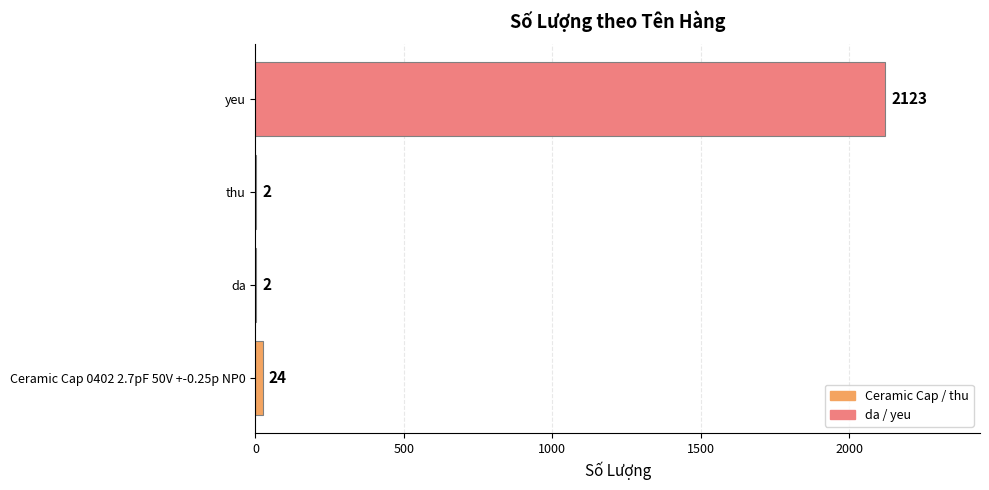

Reading top to bottom, what are all the values shown in this chart?

yeu=2123	thu=2	da=2	Ceramic Cap 0402 2.7pF 50V +-0.25p NP0=24